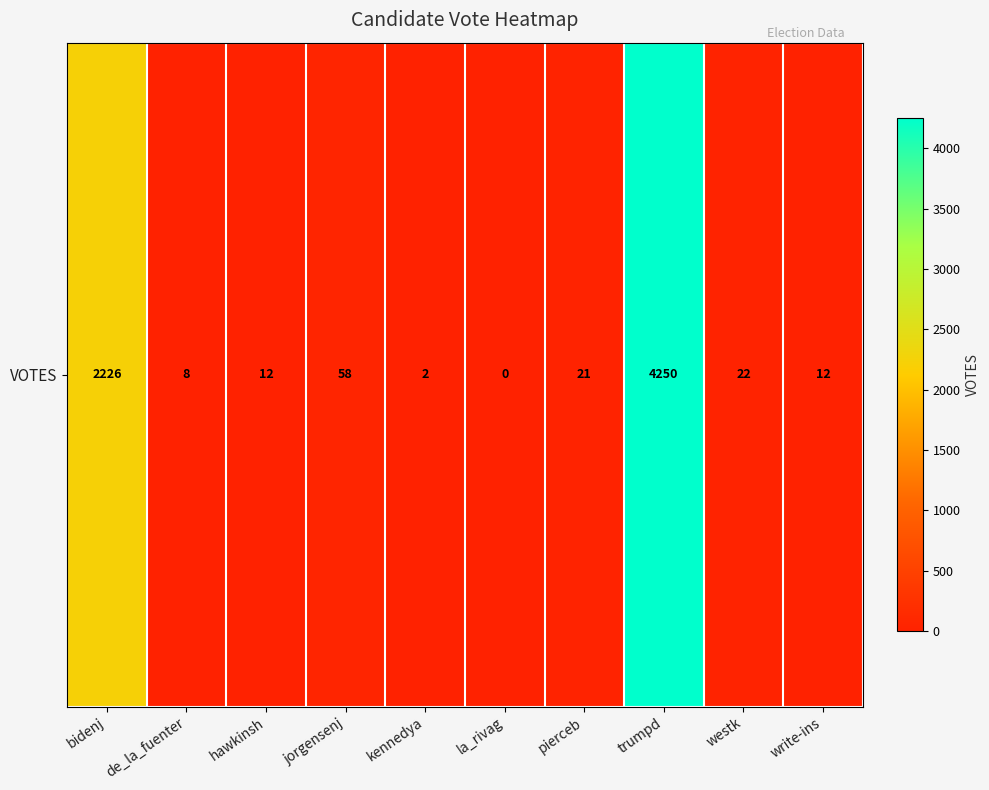

What is the difference between the second highest and second lowest values?

2224